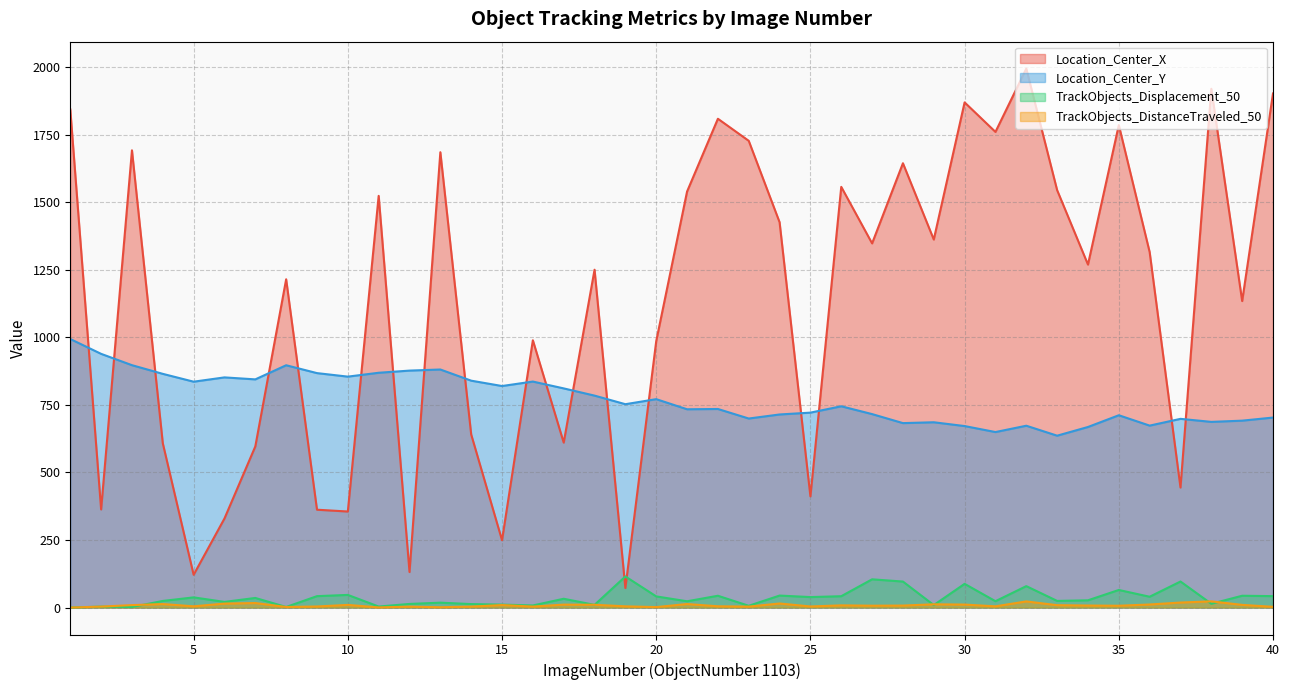

What is the value of the TrackObjects_DistanceTraveled_50 point at the 9th from the left?

4.0